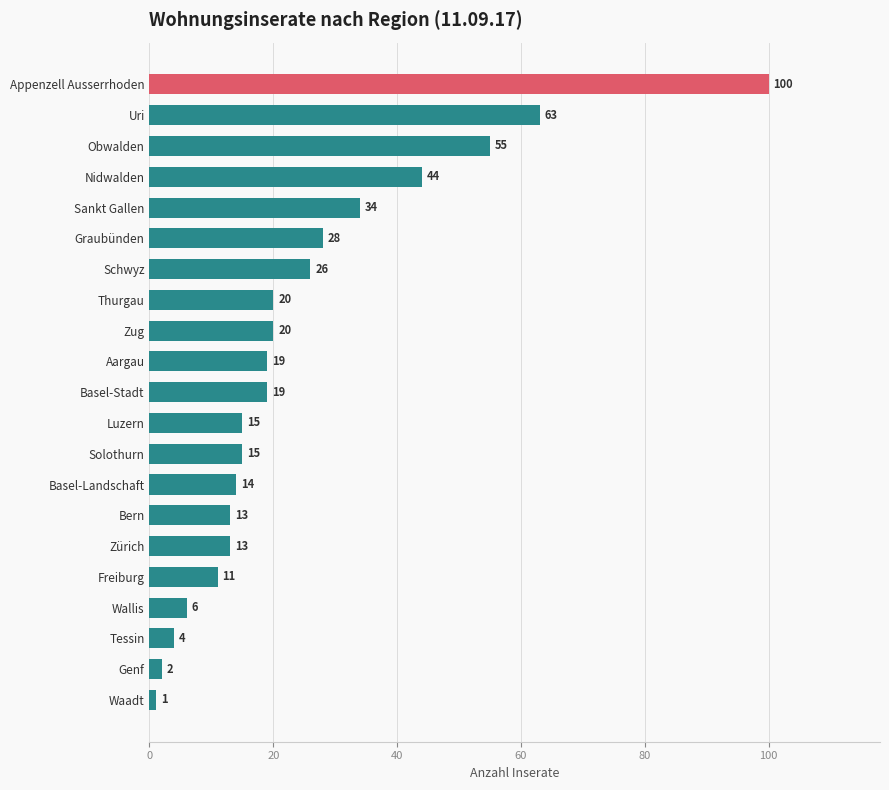

Is it true that the value at Luzern is 6?

False